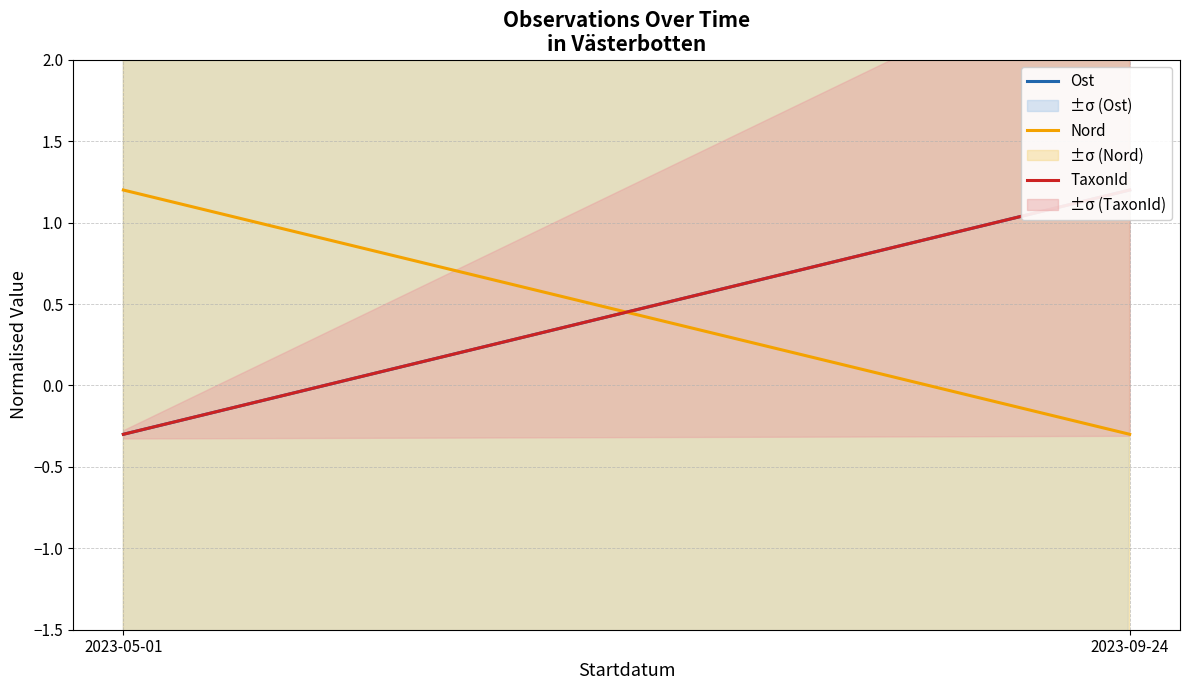

At how many categories does at least one series exceed 0?

2